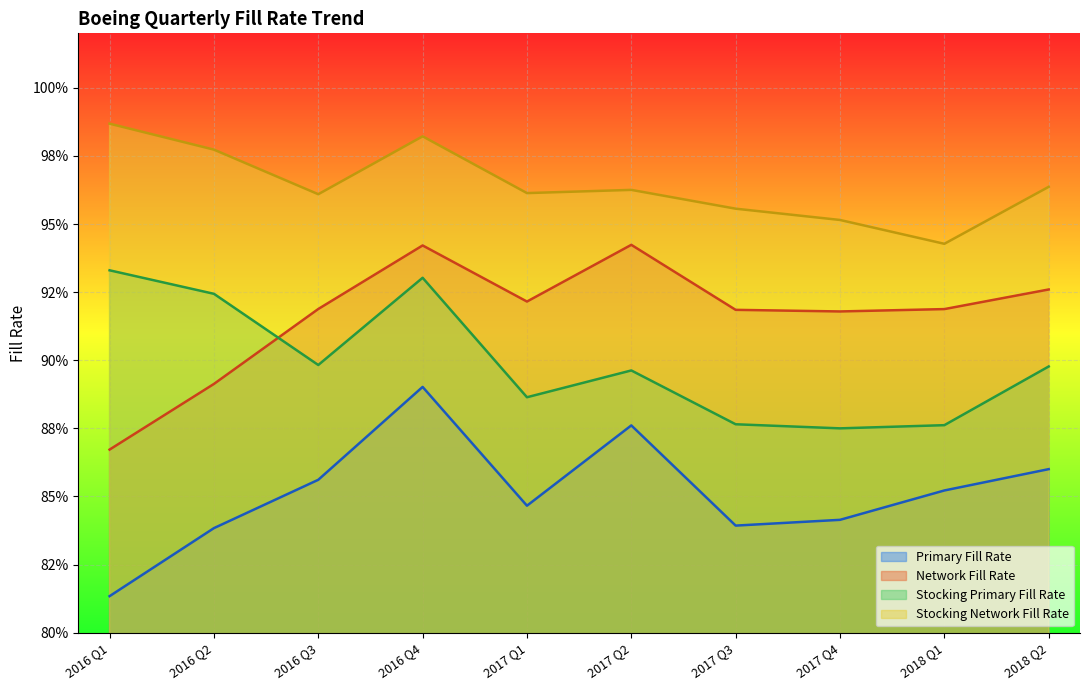

What is the minimum value for Primary Fill Rate?

0.8